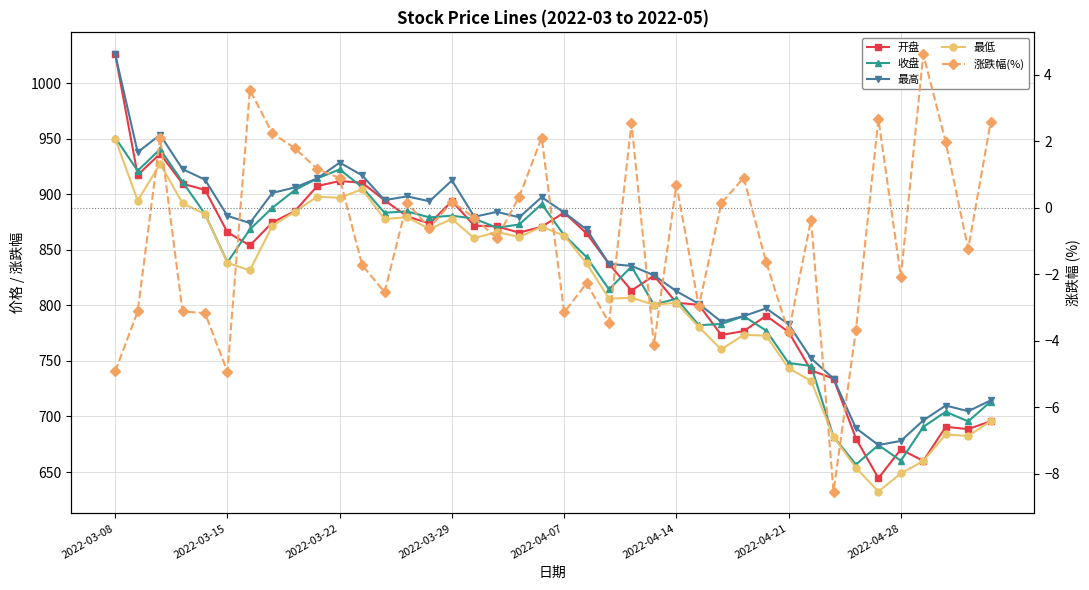

Between 39 and 12, which is larger?

12